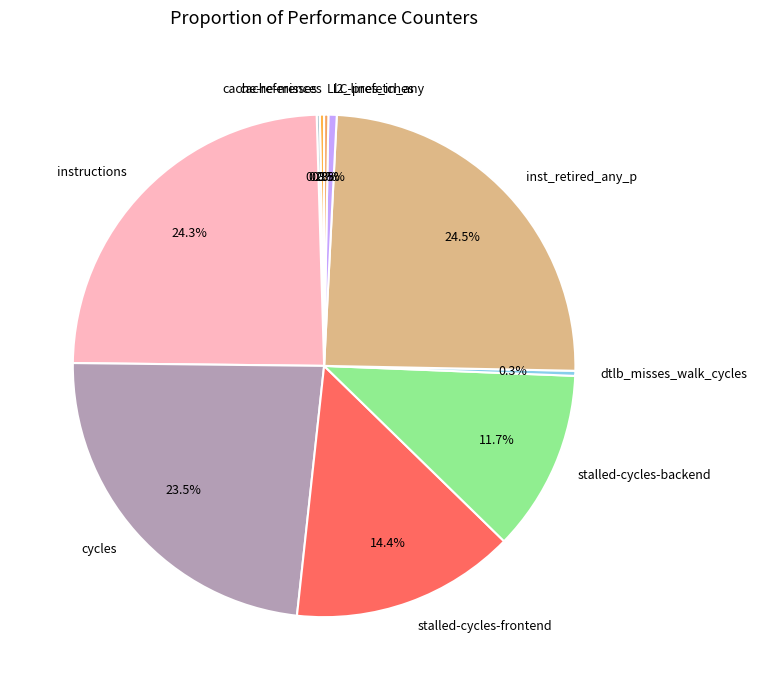

Does cycles account for over 50% of the chart?

No